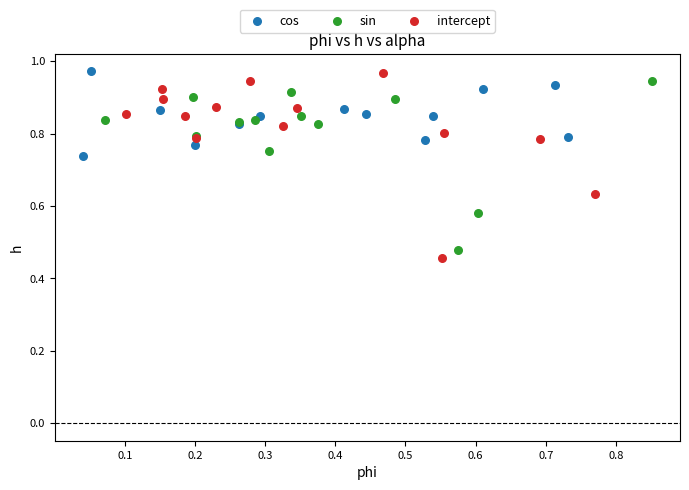

Which series has the widest spread of Y values?

intercept